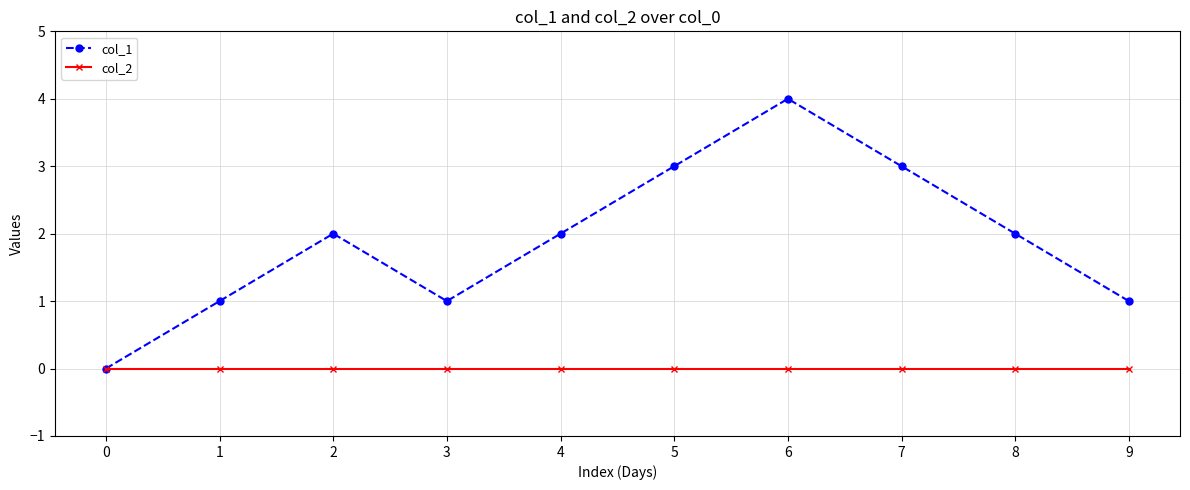

At which category is the sum across all series the highest?

6